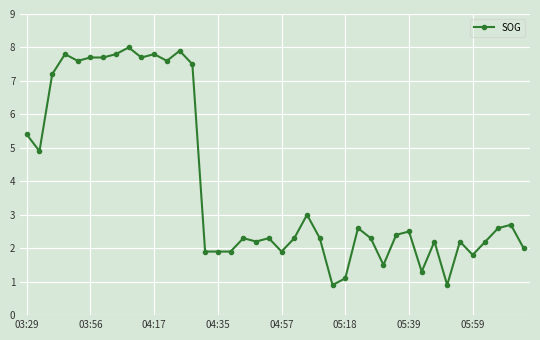

Reading right to left, transcribe all the data shown in this chart.

2.0	2.7	2.6	2.2	1.8	2.2	0.9	2.2	1.3	2.5	2.4	1.5	2.3	2.6	1.1	0.9	2.3	3.0	2.3	1.9	2.3	2.2	2.3	1.9	1.9	1.9	7.5	7.9	7.6	7.8	7.7	8.0	7.8	7.7	7.7	7.6	7.8	7.2	4.9	5.4